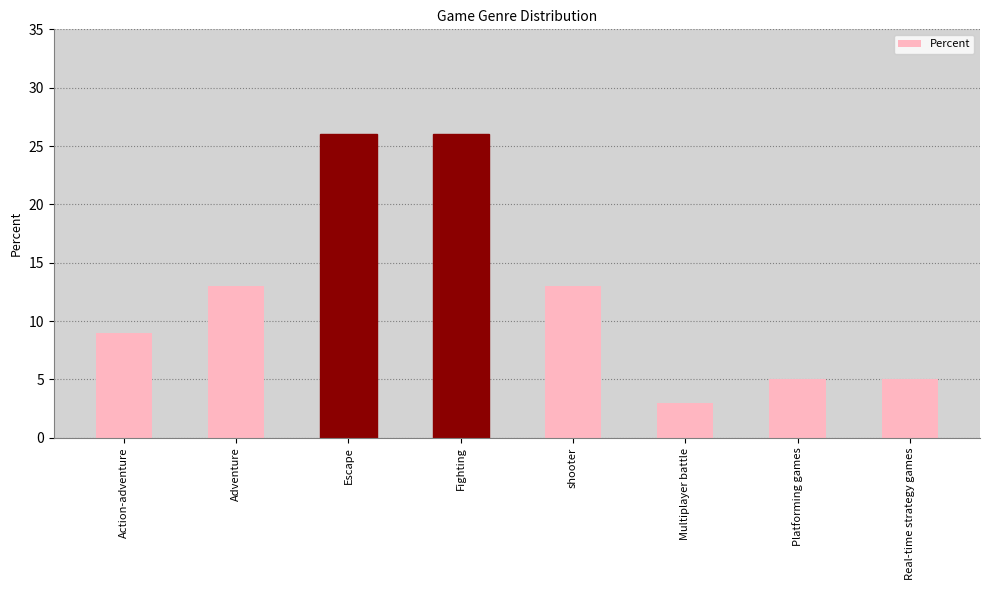

Reading right to left, extract all data points from this chart.

Real-time strategy games=5	Platforming games=5	Multiplayer battle=3	shooter=13	Fighting=26	Escape=26	Adventure=13	Action-adventure=9